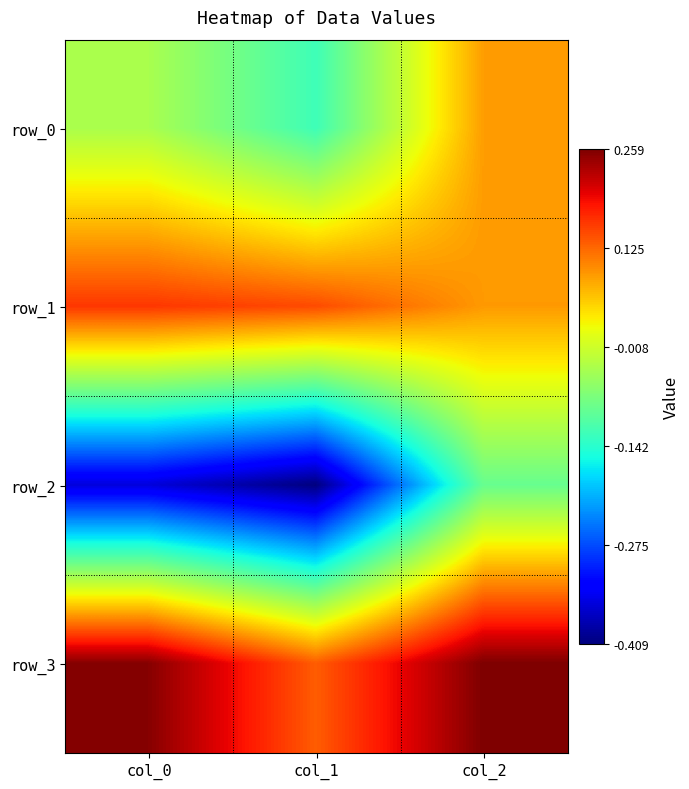

Is the value of row_2 at col_1 greater than the value of row_1 at col_0?

No